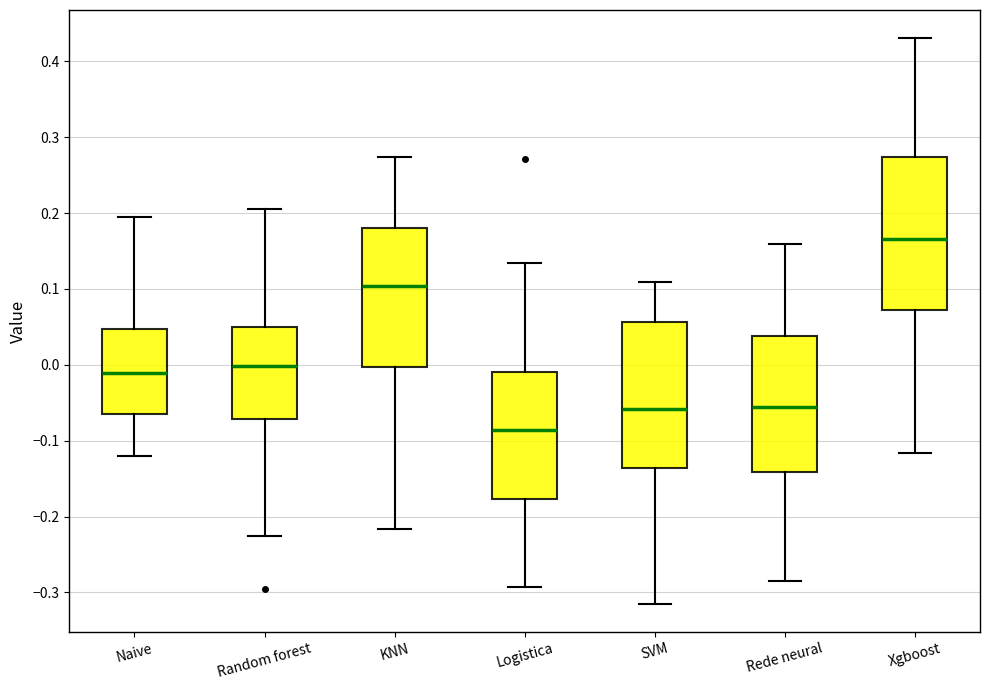

Where does the upper whisker of the box for SVM end on the y-axis? The values are not printed on the chart, so give them approximately, as read against the axis.

0.11